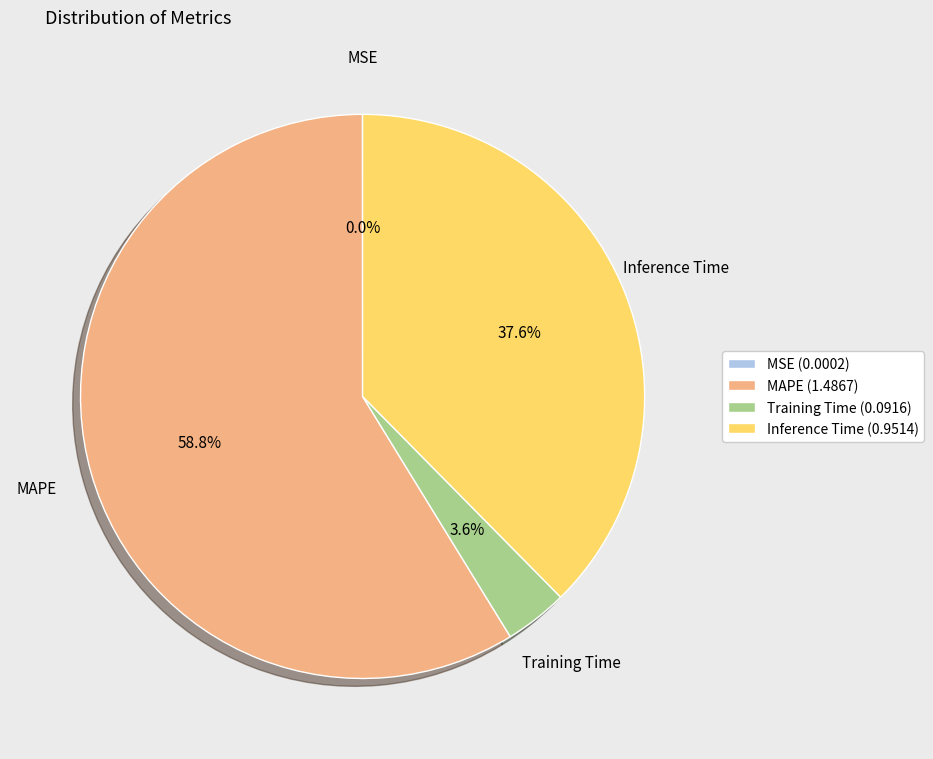

To the nearest percent, what is the difference between the largest and smallest slice percentages?

59%